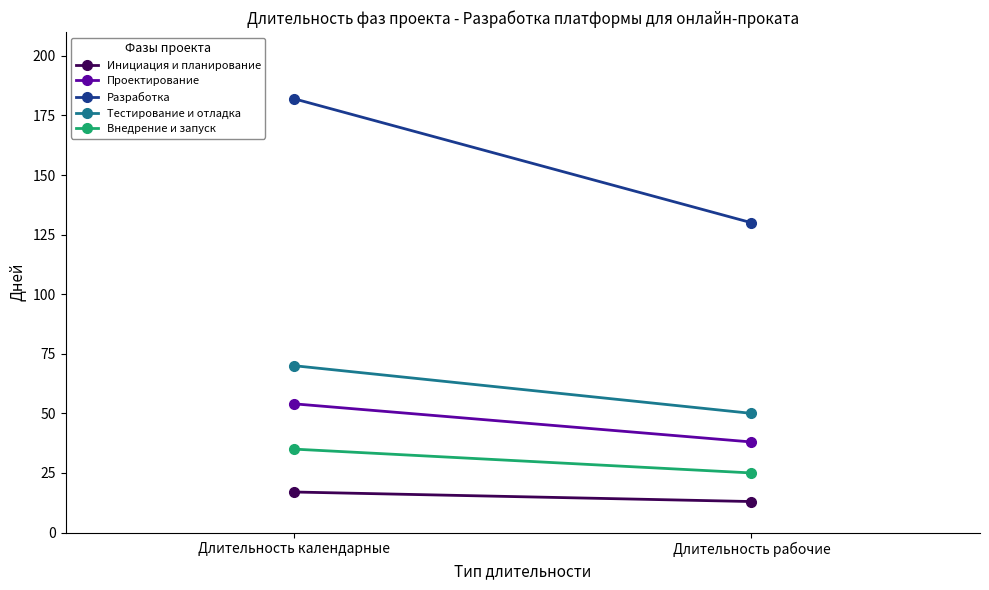

Reading left to right, transcribe all the data shown in this chart.

Инициация и планирование: 17	13
Проектирование: 54	38
Разработка: 182	130
Тестирование и отладка: 70	50
Внедрение и запуск: 35	25